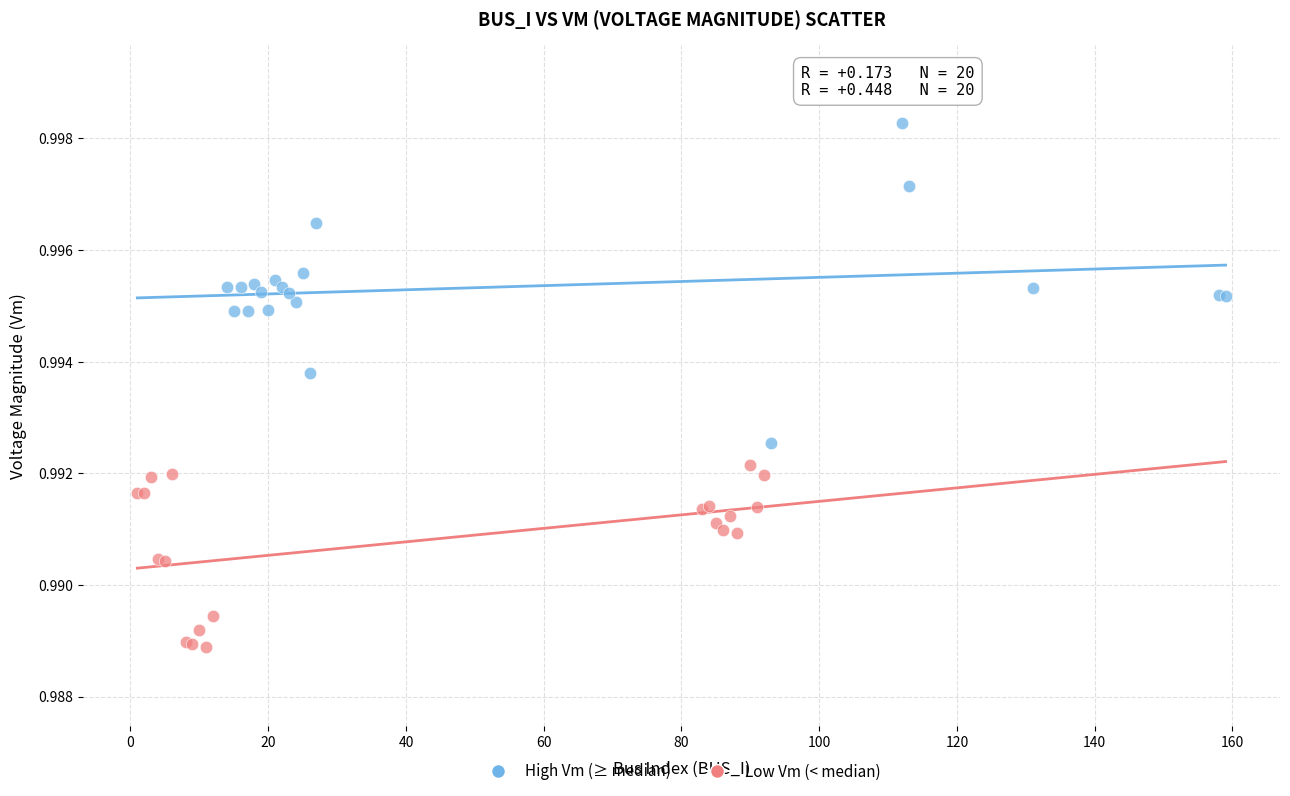

Which series reaches the minimum Y coordinate?

Low Vm (< median)